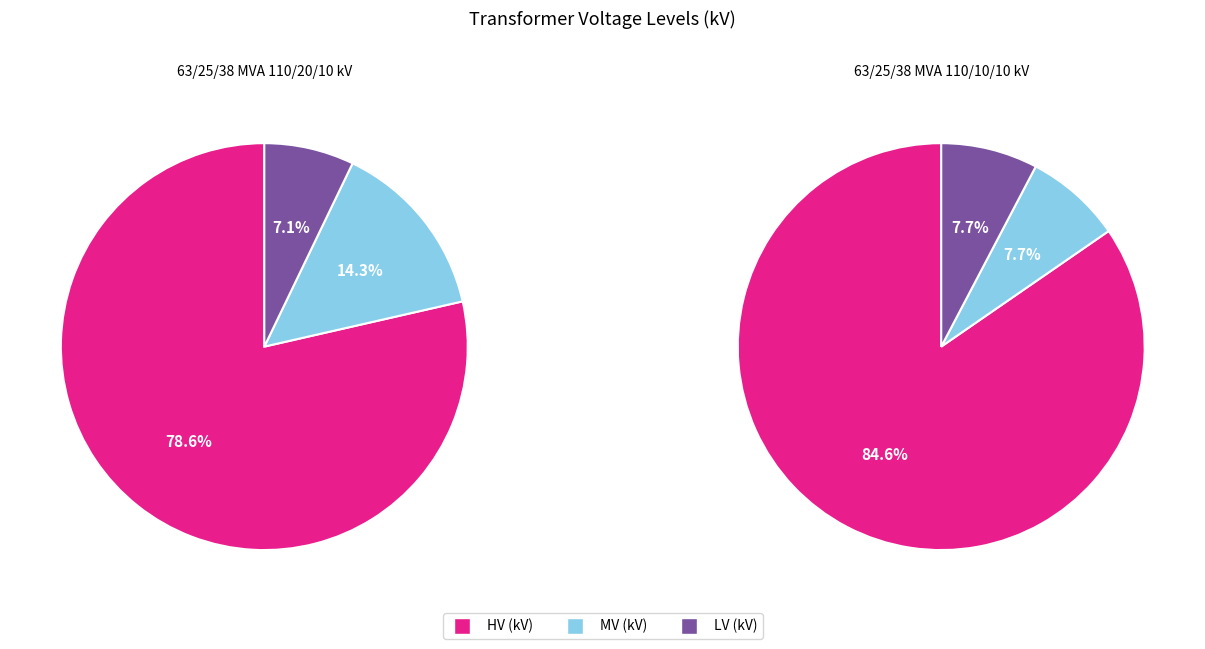

What is the spread (max minus min) of values at 63/25/38 MVA 110/10/10 kV?

100